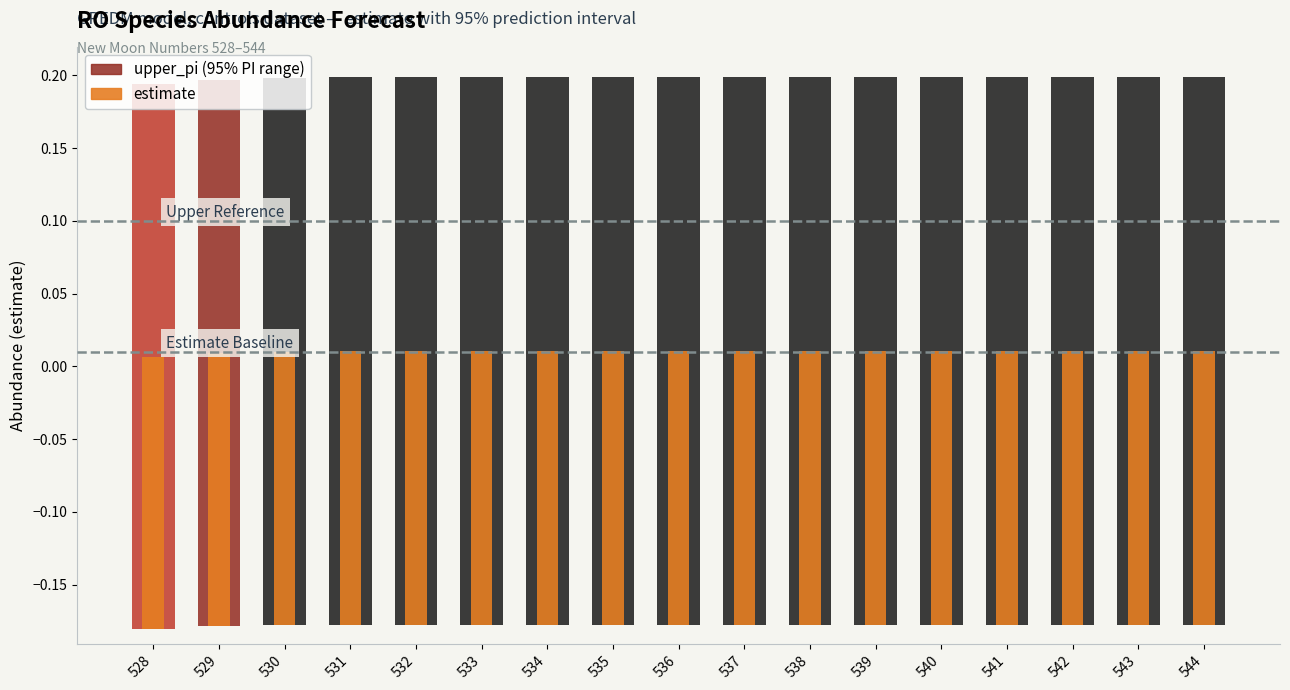

Are the bars horizontal?

No